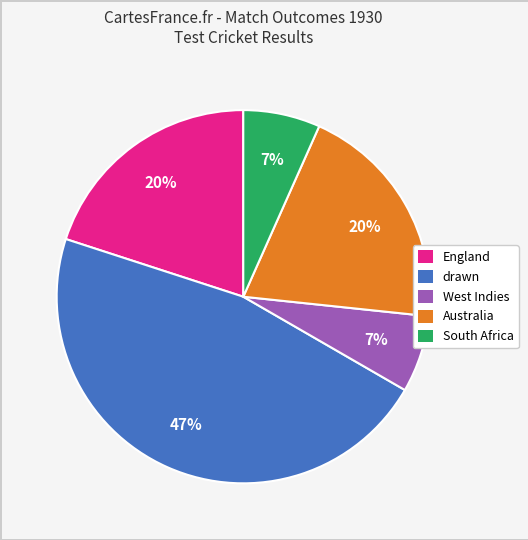

Approximately how many times larger is the value at West Indies compared to England?

0.3